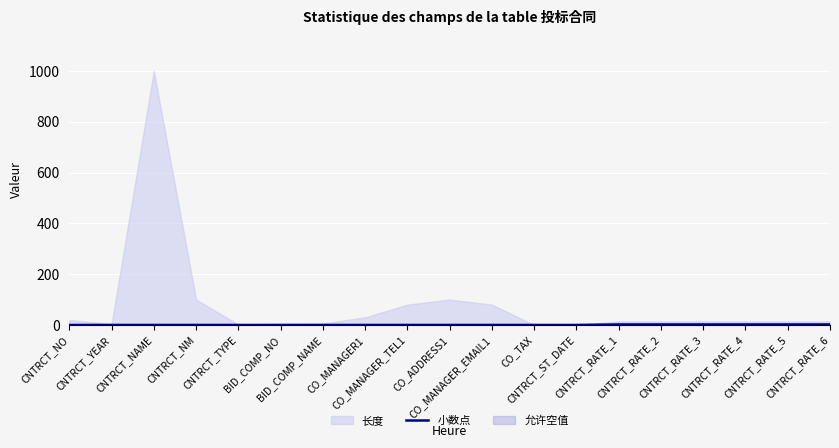

Which label corresponds to the smallest value in the chart?

CNTRCT_NO